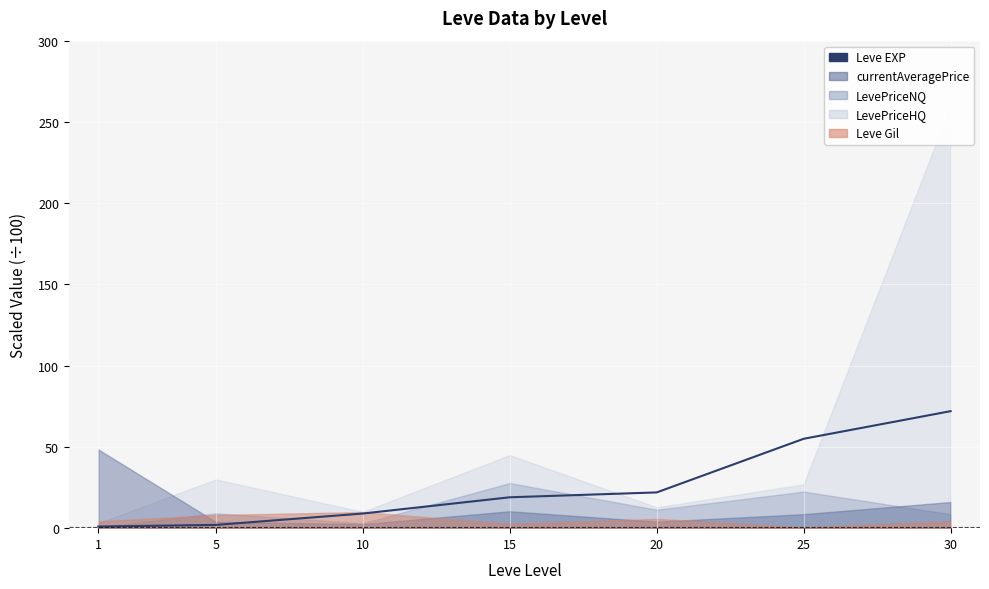

What is the smallest value displayed?

1